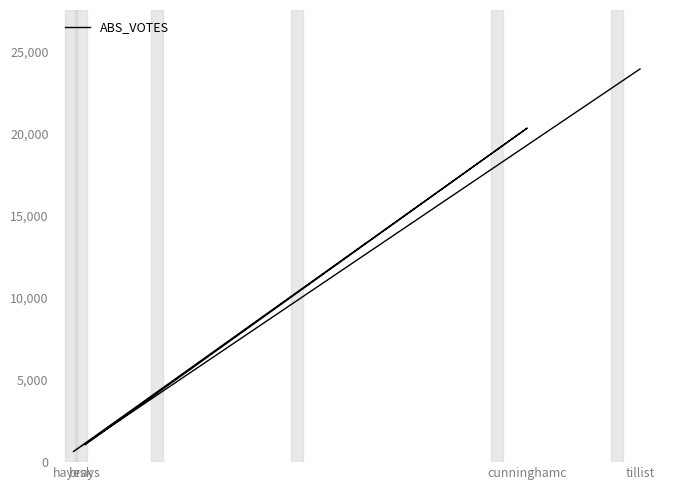

At which category does the chart reach its minimum across all series?

hayesk